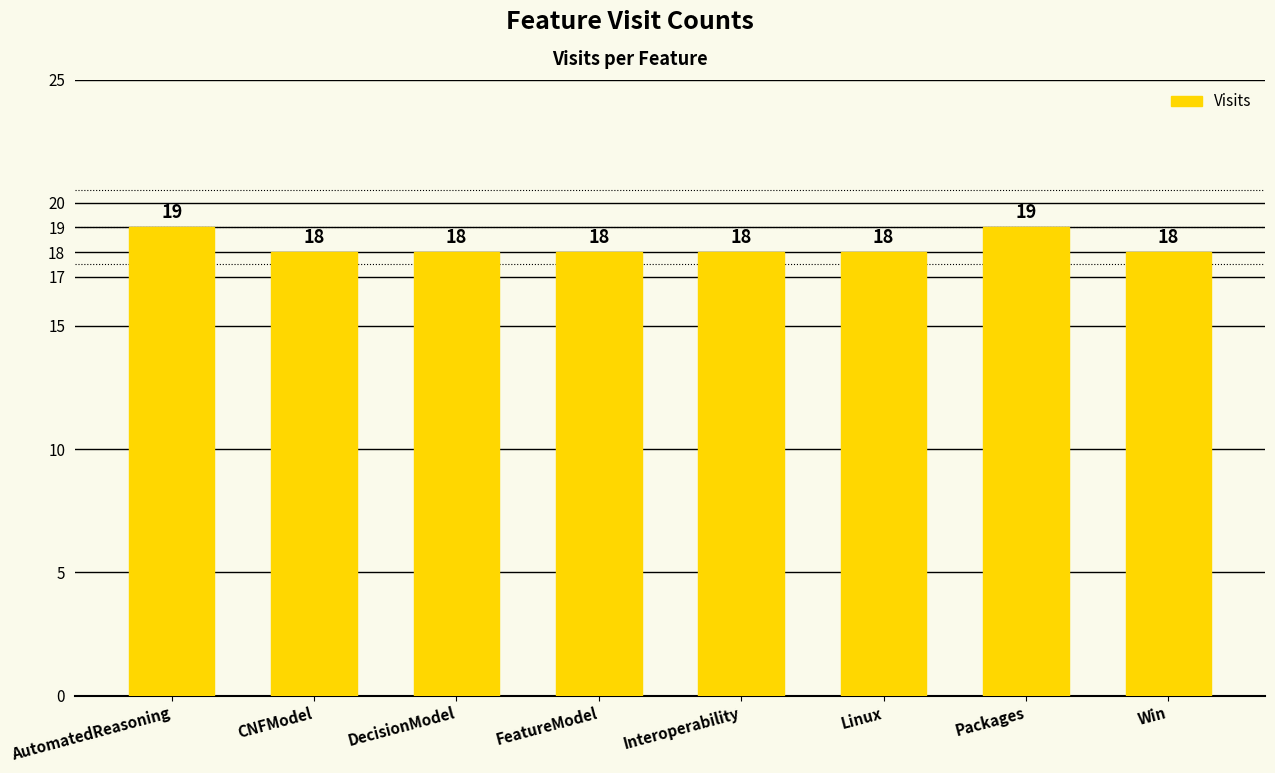

How many data points are above 18?

2